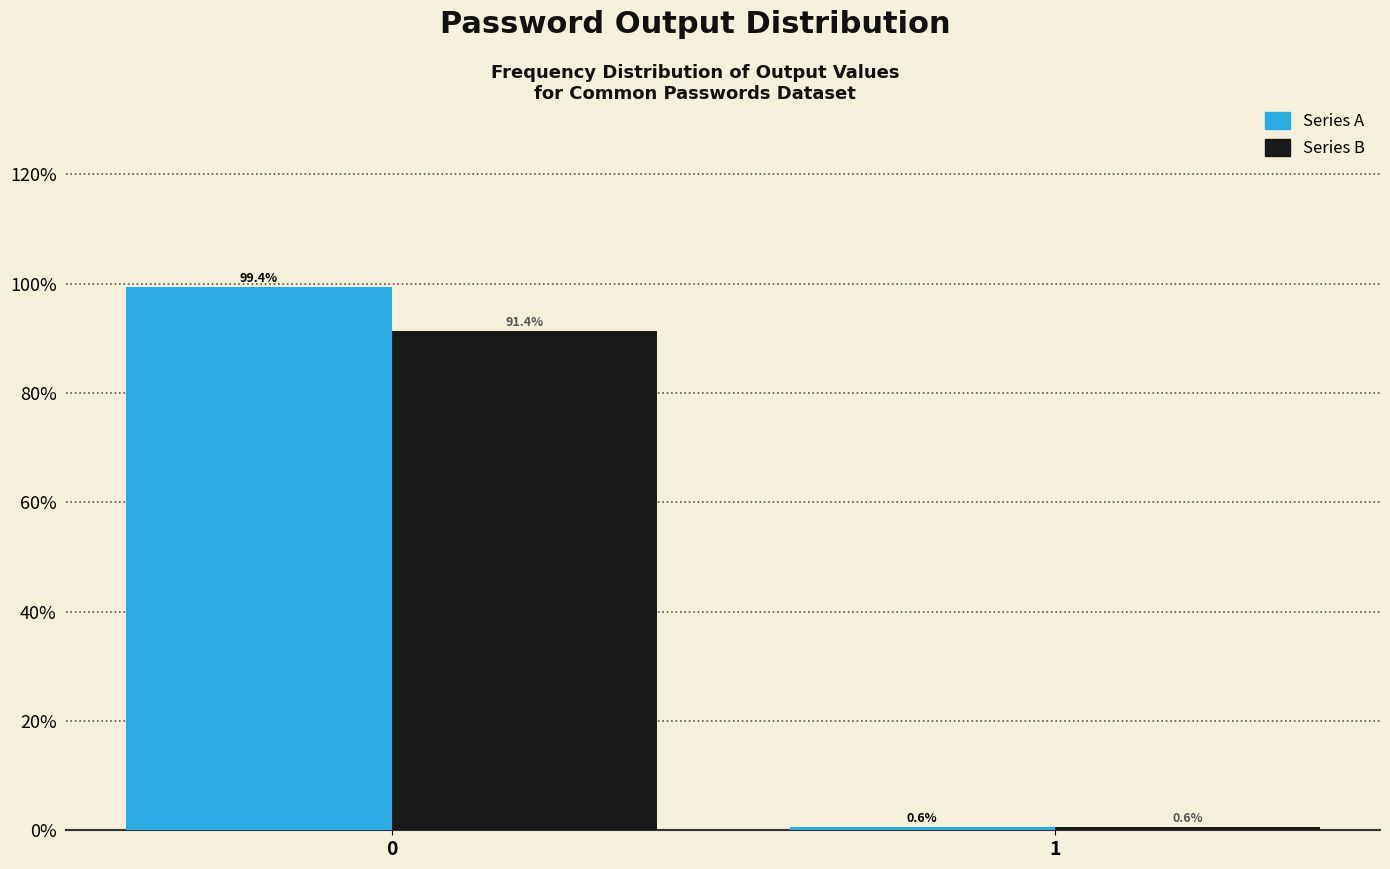

What is the maximum value shown in the chart?

99.4